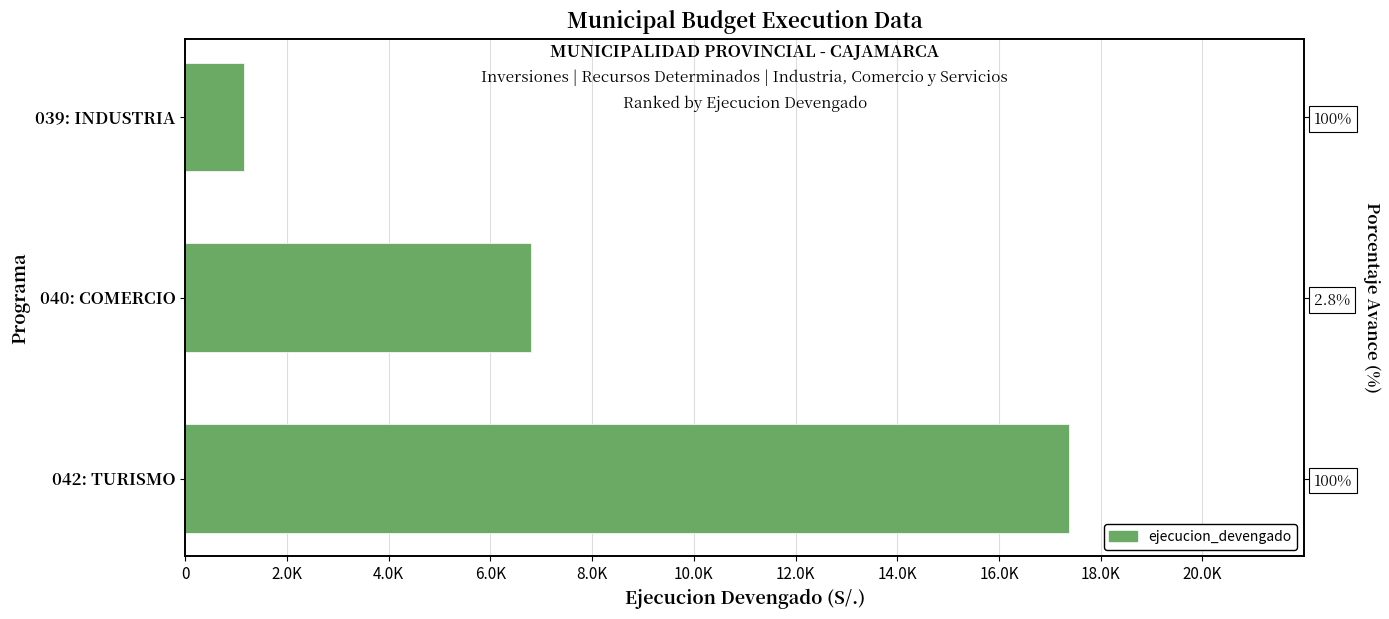

Reading right to left, what are all the values shown in this chart?

17386	6803	1163